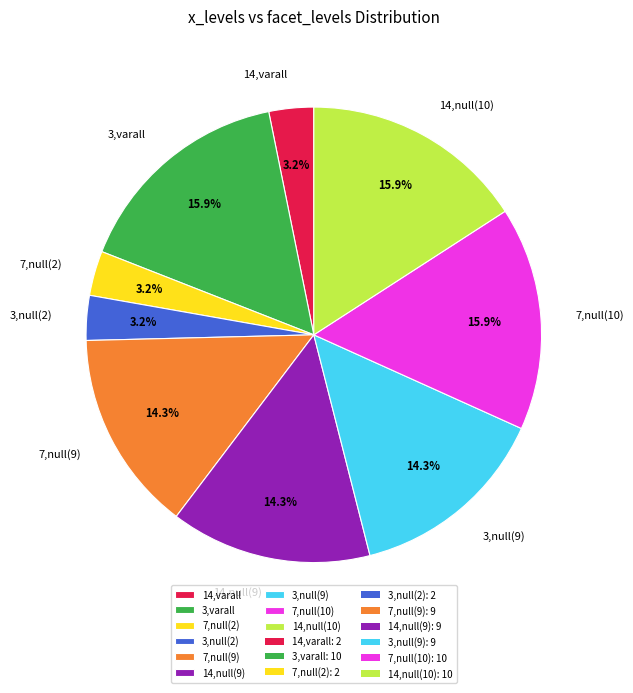

What is the total percentage of 14,null(10) and 7,null(10)?

31.7%